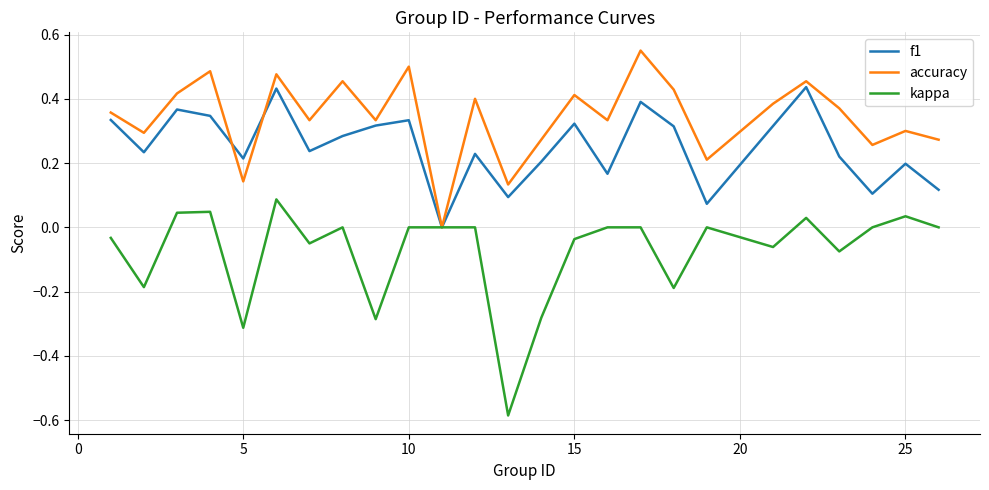

Which series has the largest total across all categories?

accuracy